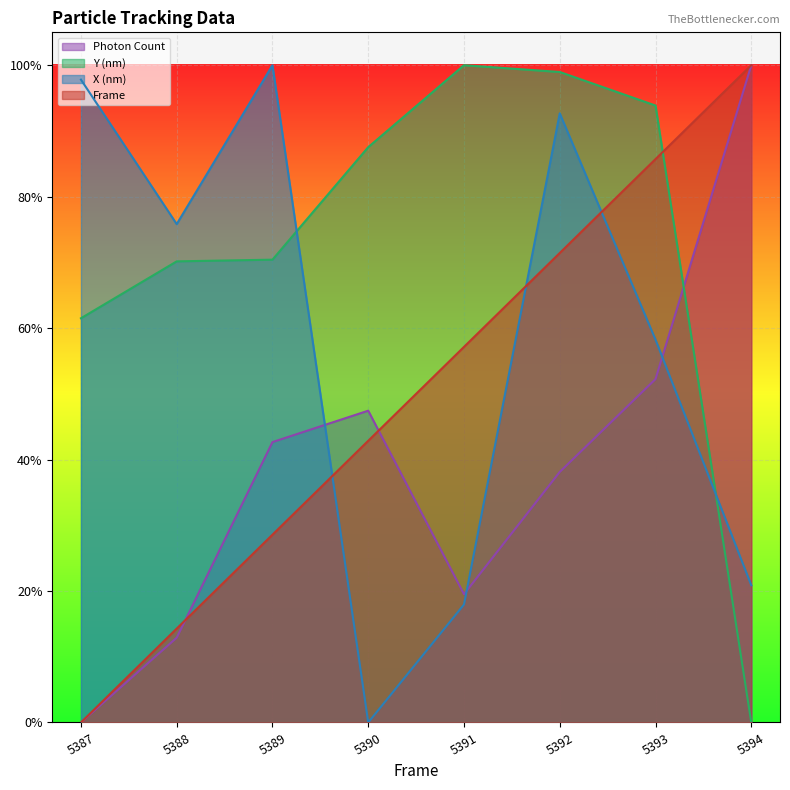

Reading right to left, what are all the values shown in this chart?

Frame: 5394=1.0	5393=0.9	5392=0.7	5391=0.6	5390=0.4	5389=0.3	5388=0.1	5387=0.0
X (nm): 5394=0.2	5393=0.6	5392=0.9	5391=0.2	5390=0.0	5389=1.0	5388=0.8	5387=1.0
Y (nm): 5394=0.0	5393=0.9	5392=1.0	5391=1.0	5390=0.9	5389=0.7	5388=0.7	5387=0.6
Photon Count: 5394=1.0	5393=0.5	5392=0.4	5391=0.2	5390=0.5	5389=0.4	5388=0.1	5387=0.0